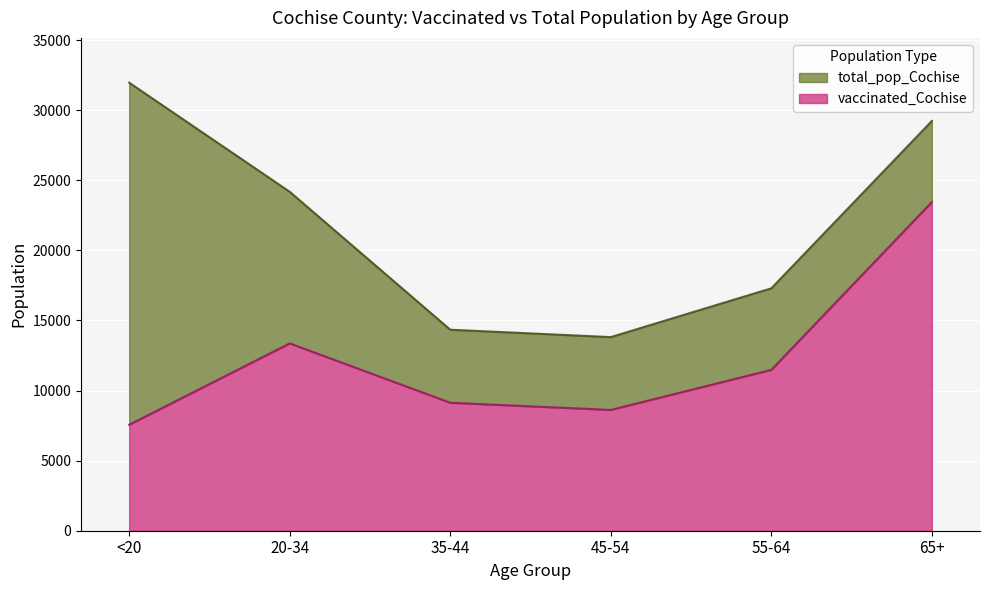

Reading right to left, transcribe all the data shown in this chart.

vaccinated_Cochise: 65+=23450	55-64=11476	45-54=8618	35-44=9131	20-34=13364	<20=7560
total_pop_Cochise: 65+=29228	55-64=17291	45-54=13812	35-44=14339	20-34=24177	<20=31961